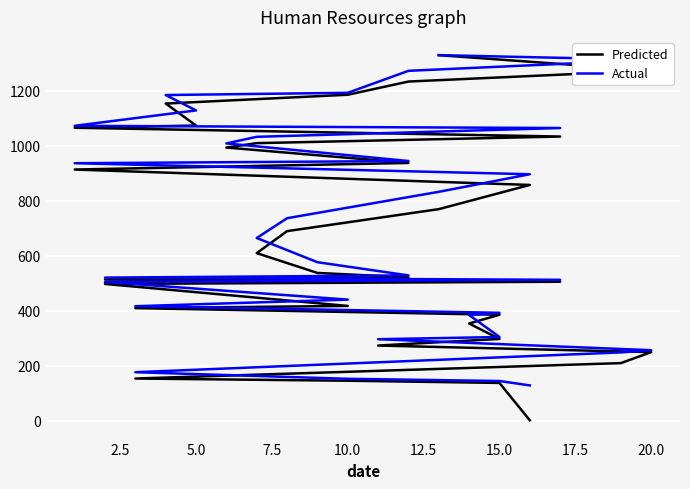

How many categories are shown in the chart?

33